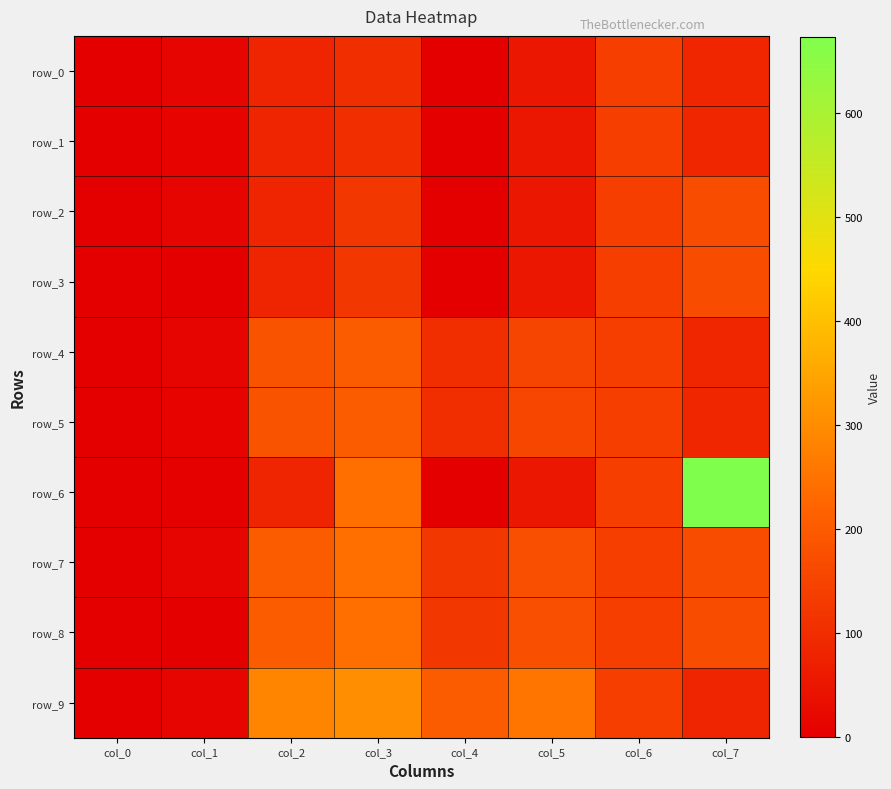

What is the approximate value of row_8 at col_7?

168.4